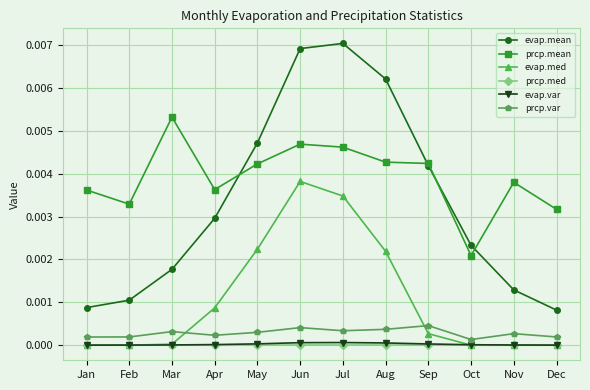

What are all the series names shown in the legend?

evap.mean, prcp.mean, evap.med, prcp.med, evap.var, prcp.var